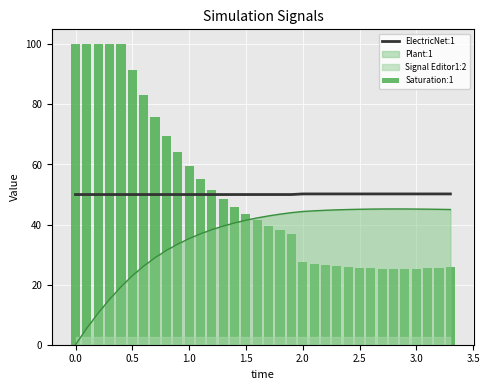

What is the highest value of the Plant:1 series?

45.2